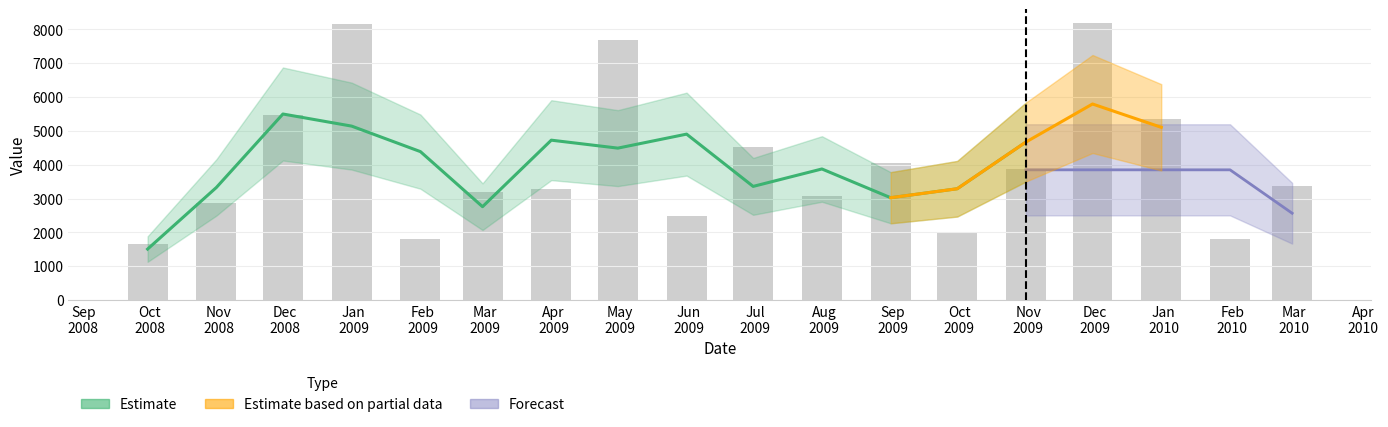

What is the value of the 1st bar from the left?

1642.4